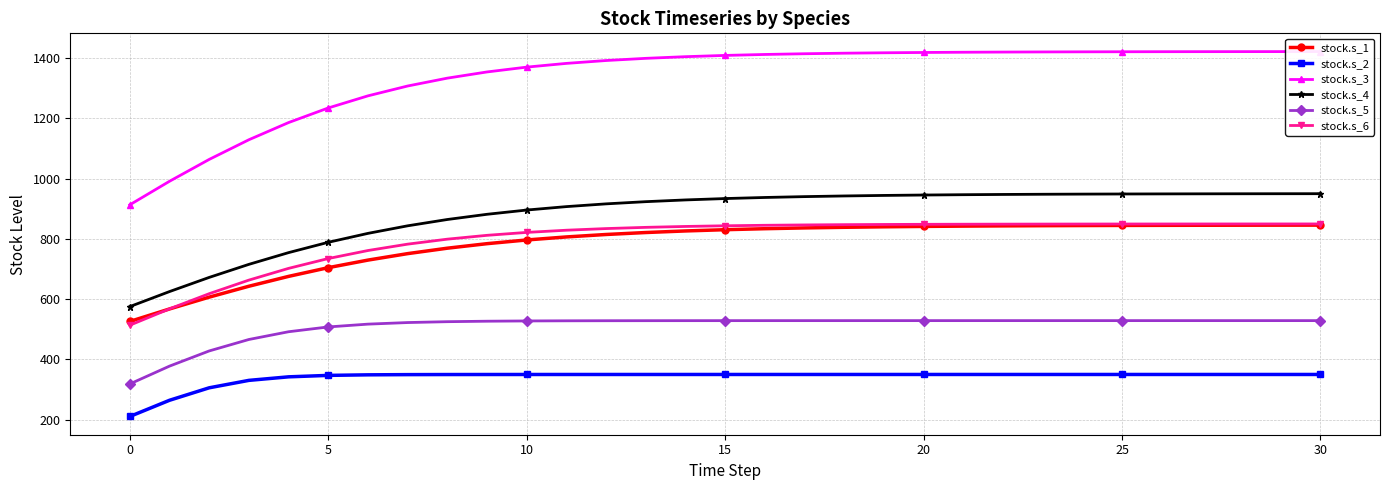

What is the approximate value of stock.s_4 at 20?

945.8